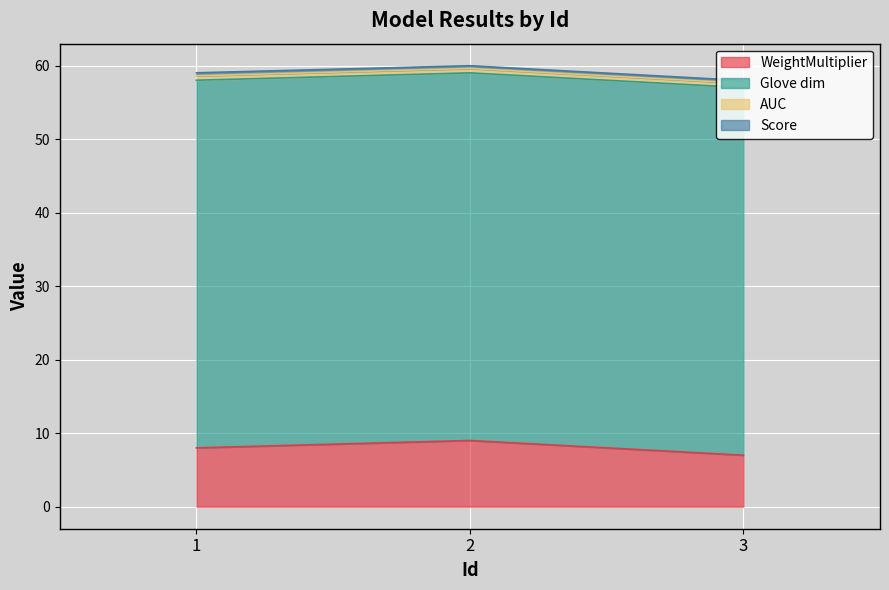

What is the total value across all series at 1?

59.0